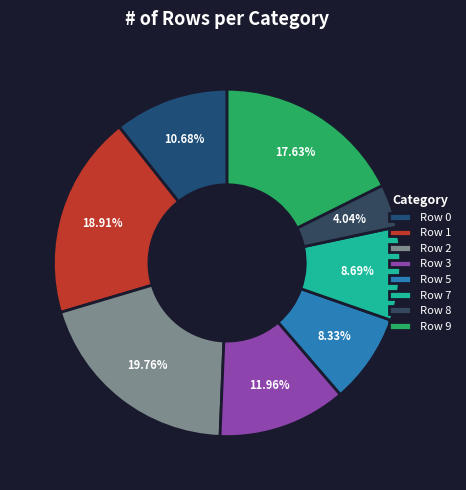

To the nearest percent, what portion does Row 3 represent?

12%